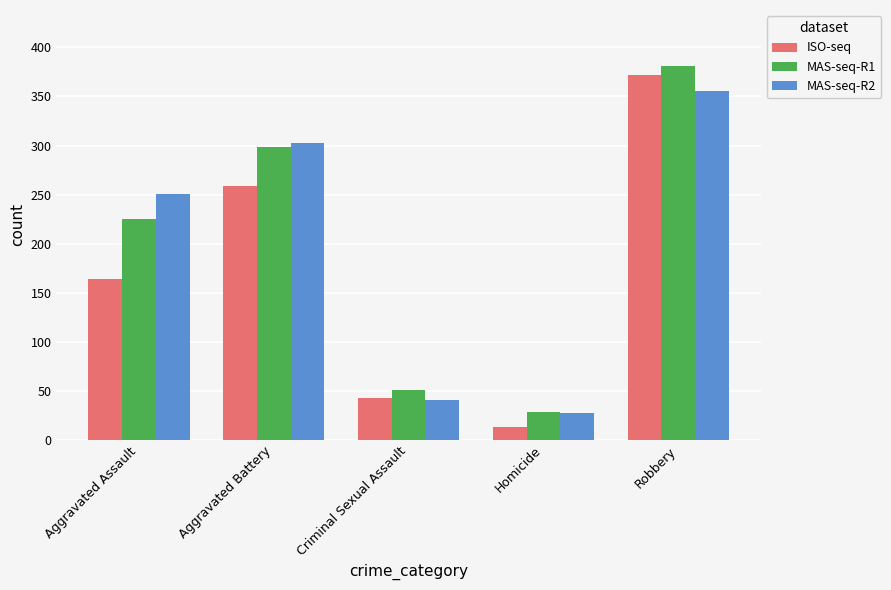

What are all the series names shown in the legend?

ISO-seq, MAS-seq-R1, MAS-seq-R2